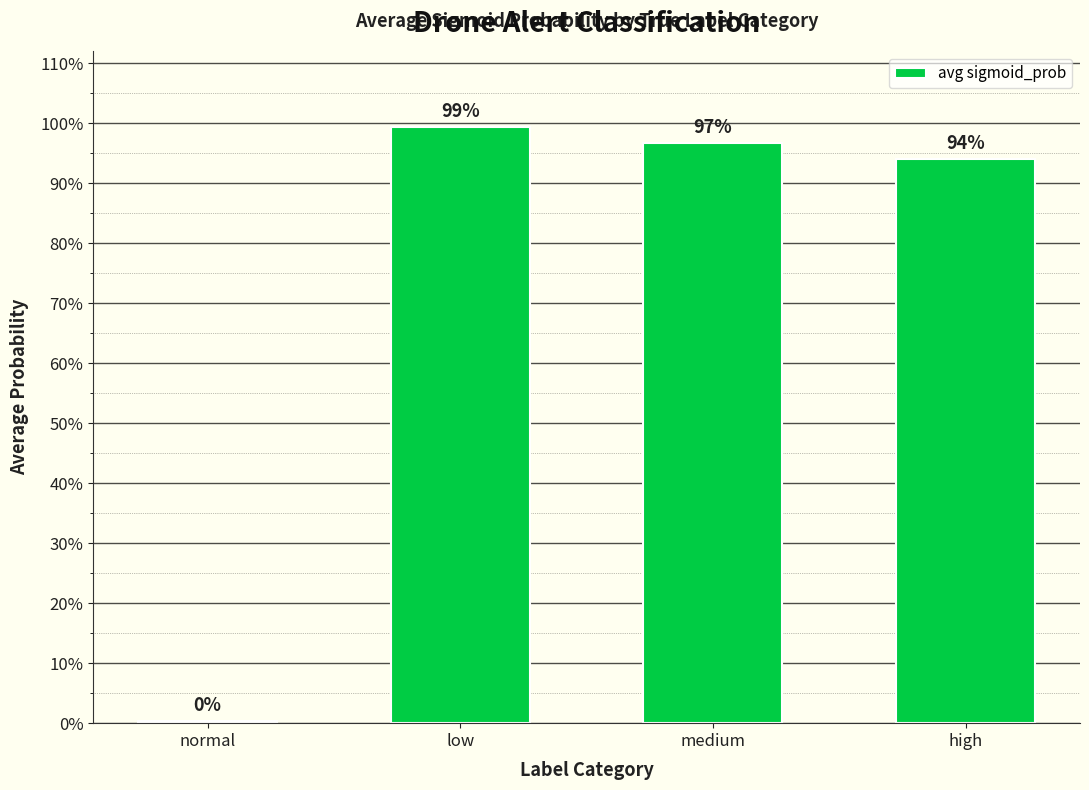

What is the difference between the maximum and second lowest values?

0.1